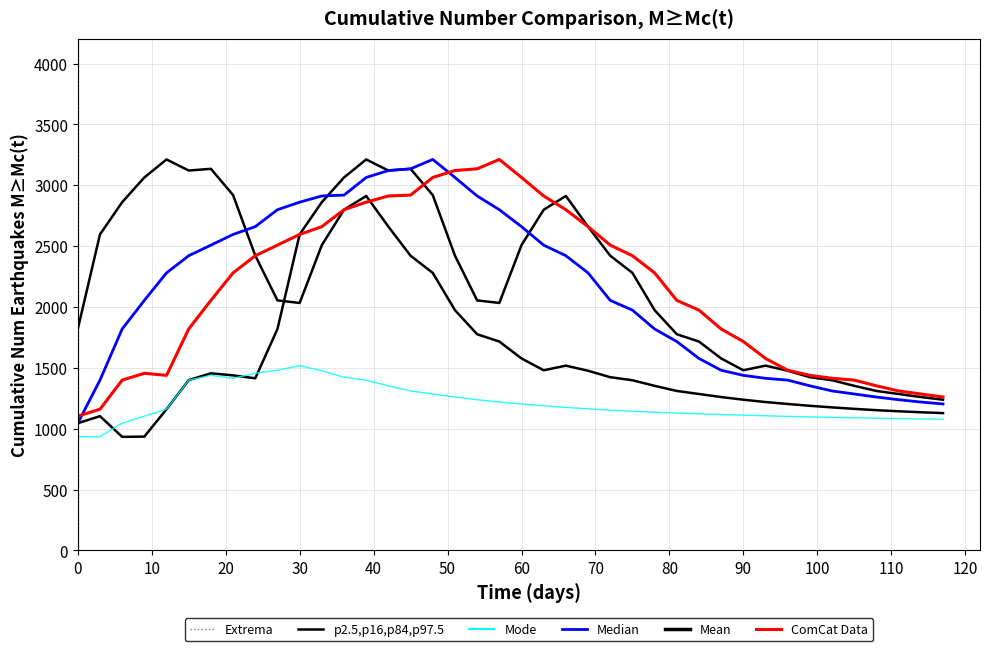

What is the value of the Mode point at the 12th from the left?

1476